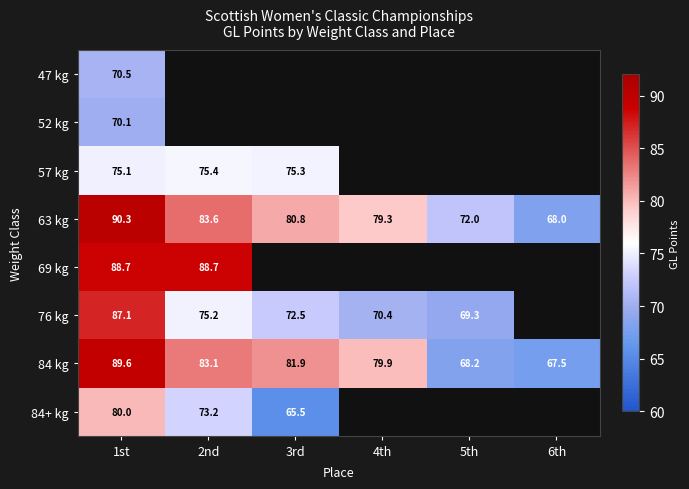

Rank the series at 1st from lowest to highest value.

52 kg, 47 kg, 57 kg, 84+ kg, 76 kg, 69 kg, 84 kg, 63 kg